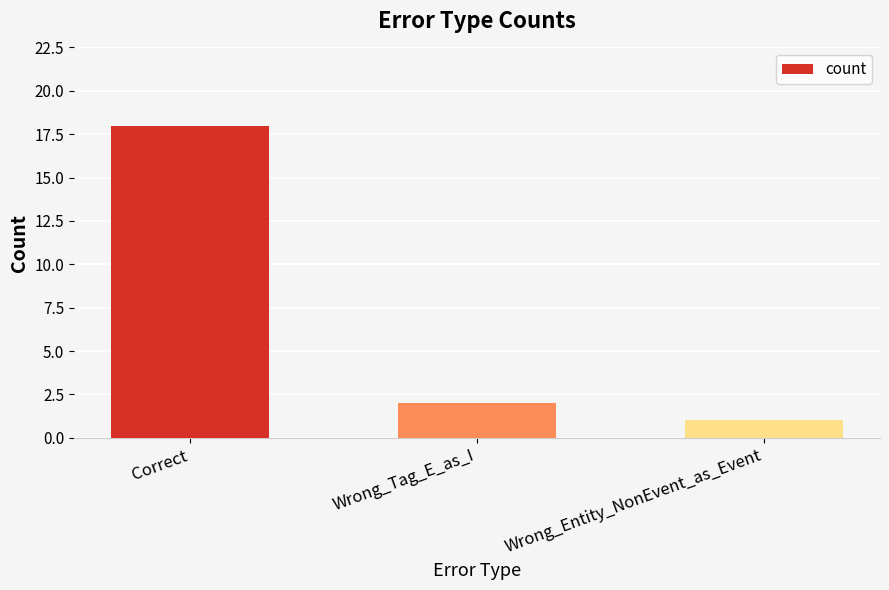

What is the value of the 2nd bar from the left?

2